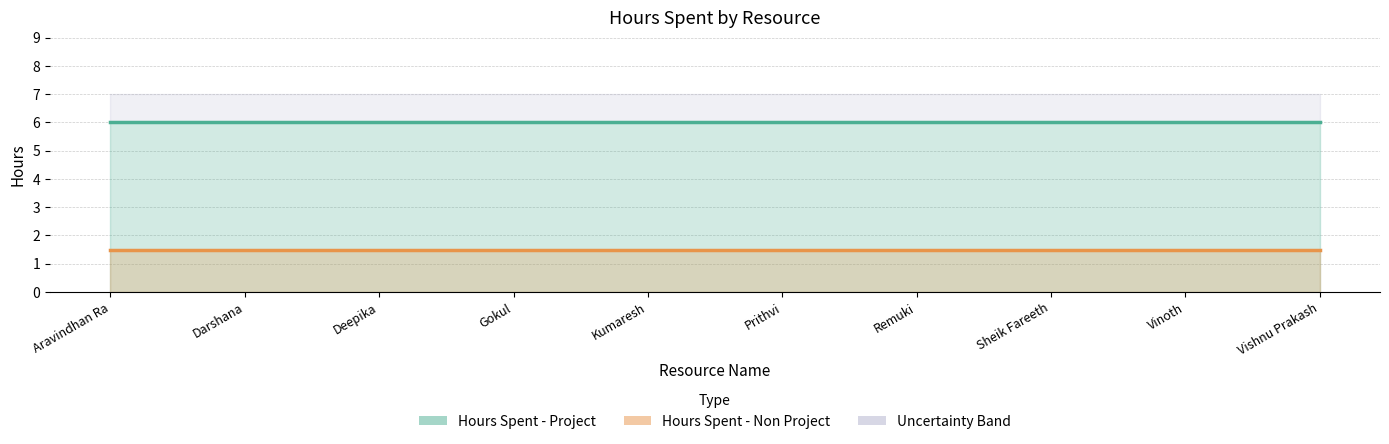

Reading left to right, extract all data points from this chart.

Hours Spent - Project line: 6.0	6.0	6.0	6.0	6.0	6.0	6.0	6.0	6.0	6.0
Hours Spent - Non Project line: 1.5	1.5	1.5	1.5	1.5	1.5	1.5	1.5	1.5	1.5